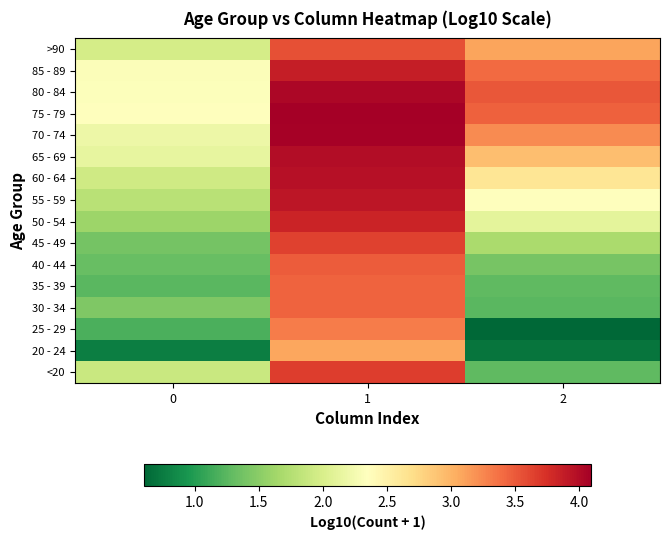

Reading left to right, transcribe all the data shown in this chart.

row_0: 1.9	3.7	1.3
row_1: 0.8	3.1	0.7
row_2: 1.2	3.3	0.6
row_3: 1.4	3.4	1.3
row_4: 1.3	3.4	1.3
row_5: 1.3	3.5	1.4
row_6: 1.4	3.6	1.7
row_7: 1.6	3.8	2.1
row_8: 1.8	3.9	2.4
row_9: 1.9	4.0	2.6
row_10: 2.1	4.0	2.9
row_11: 2.2	4.1	3.2
row_12: 2.3	4.1	3.5
row_13: 2.3	4.0	3.5
row_14: 2.3	3.9	3.4
row_15: 2.0	3.6	3.1